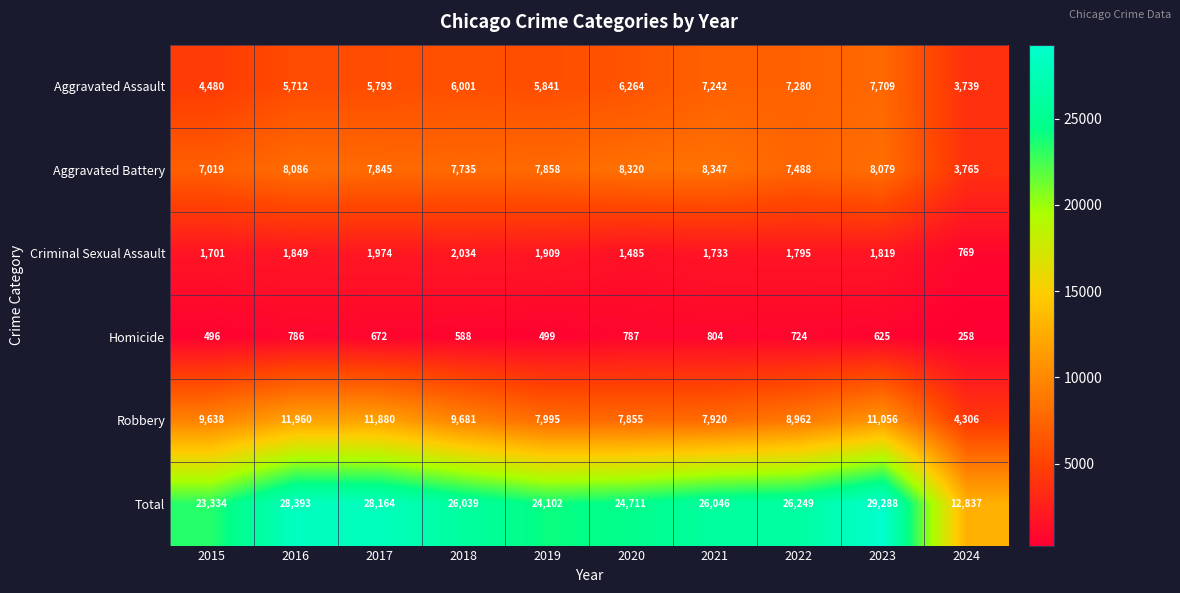

The Criminal Sexual Assault series shows 473 at 2018. True or false?

False